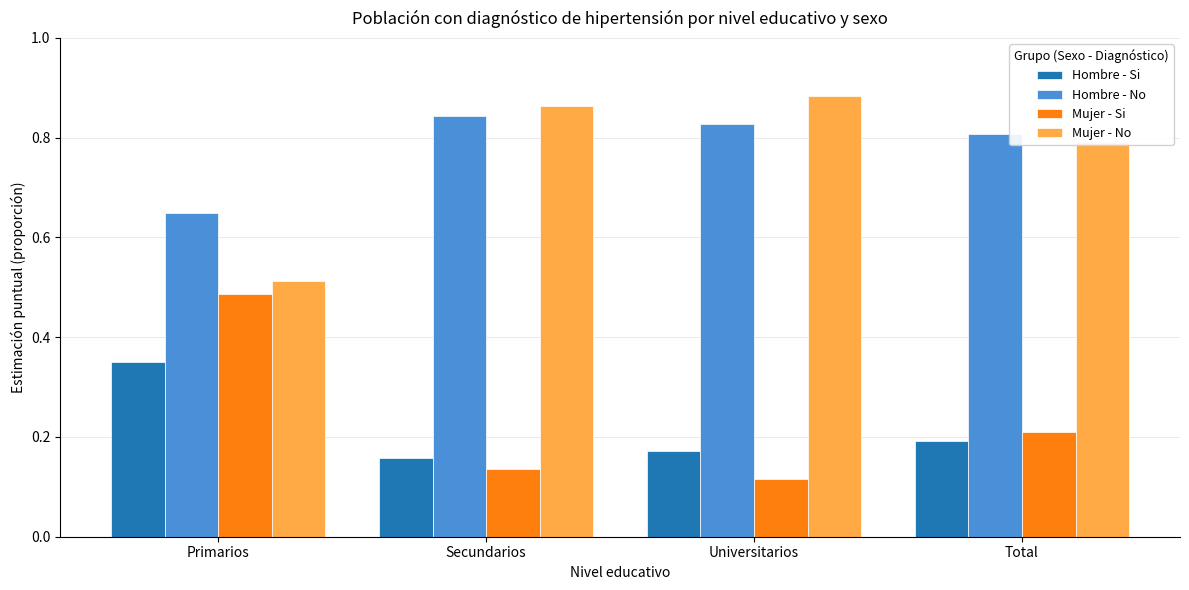

Which category has the lowest value in the Mujer - No series?

Primarios